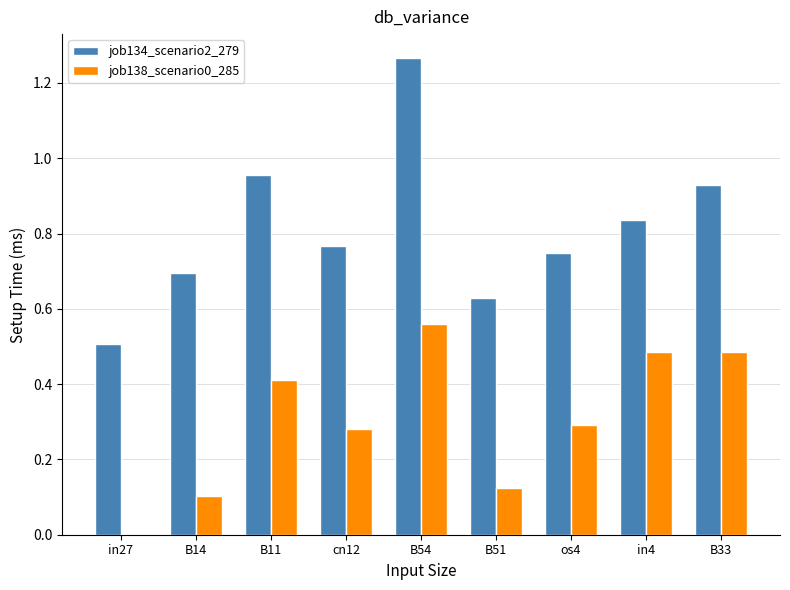

Which series has the largest total across all categories?

job134_scenario2_279